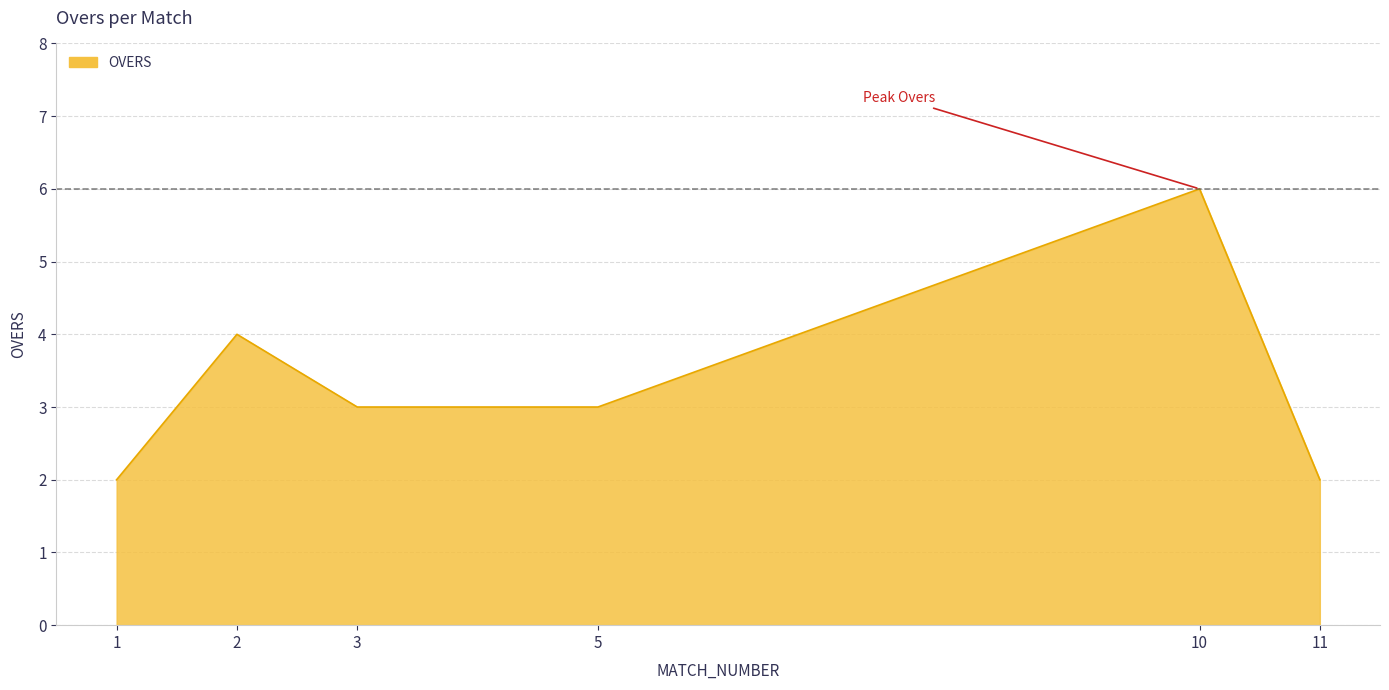

What is the average value?

3